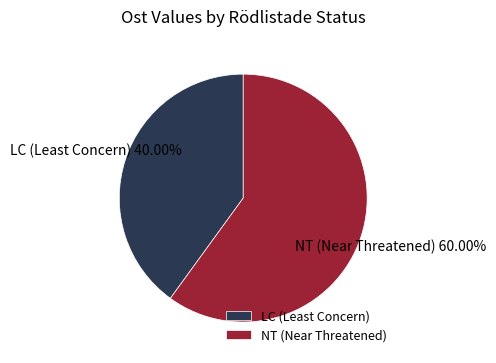

Rank the categories by value from highest to lowest.

NT (Near Threatened), LC (Least Concern)